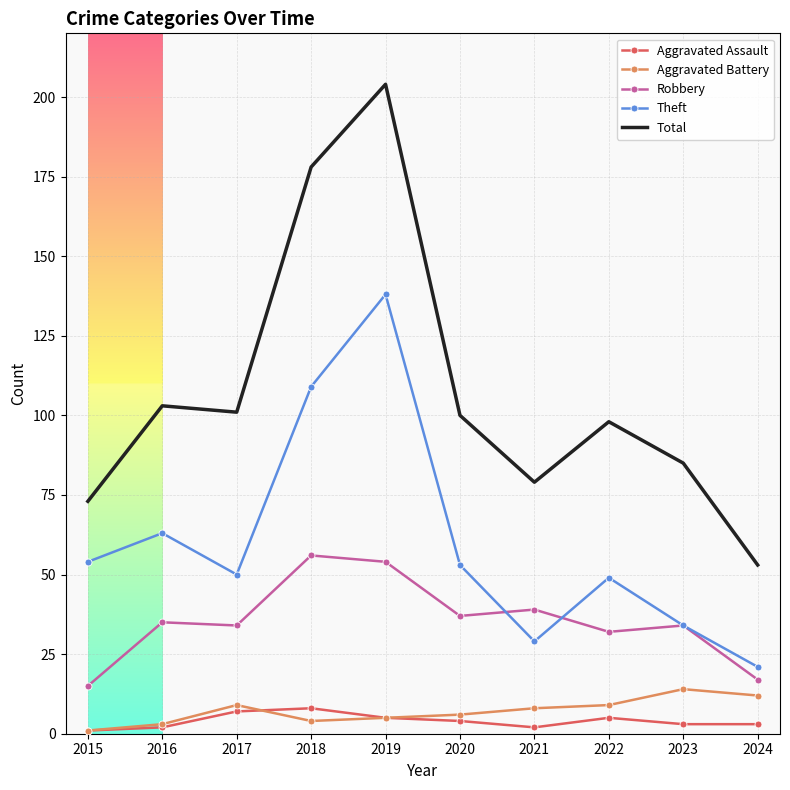

Which series has the widest spread of values?

Total